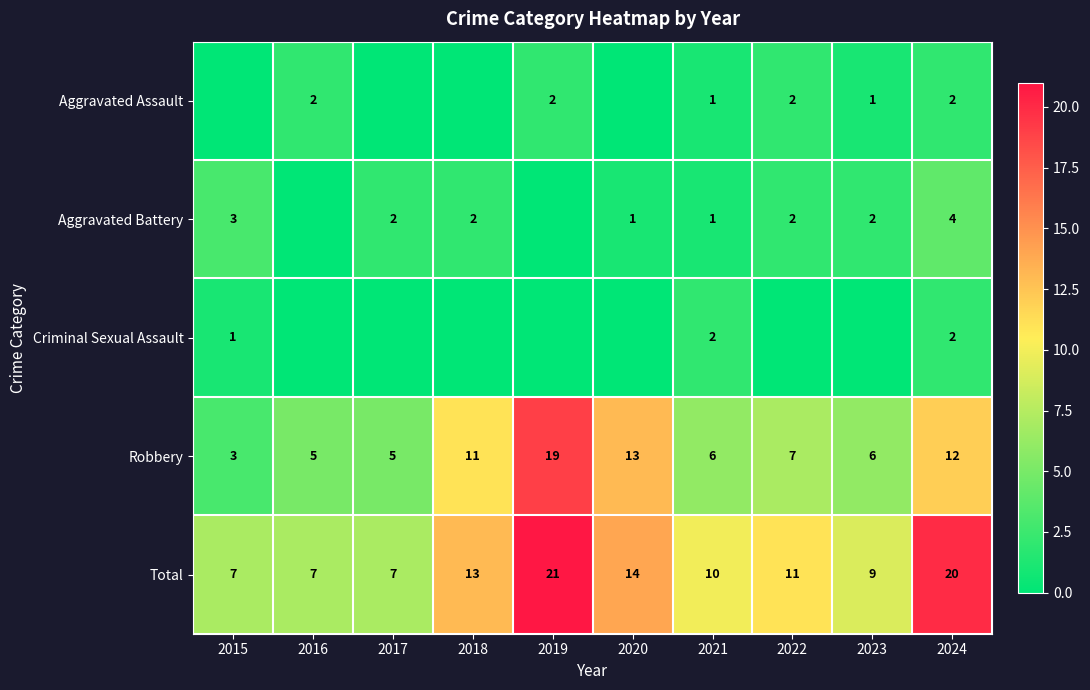

At which label does Robbery reach its peak?

2019